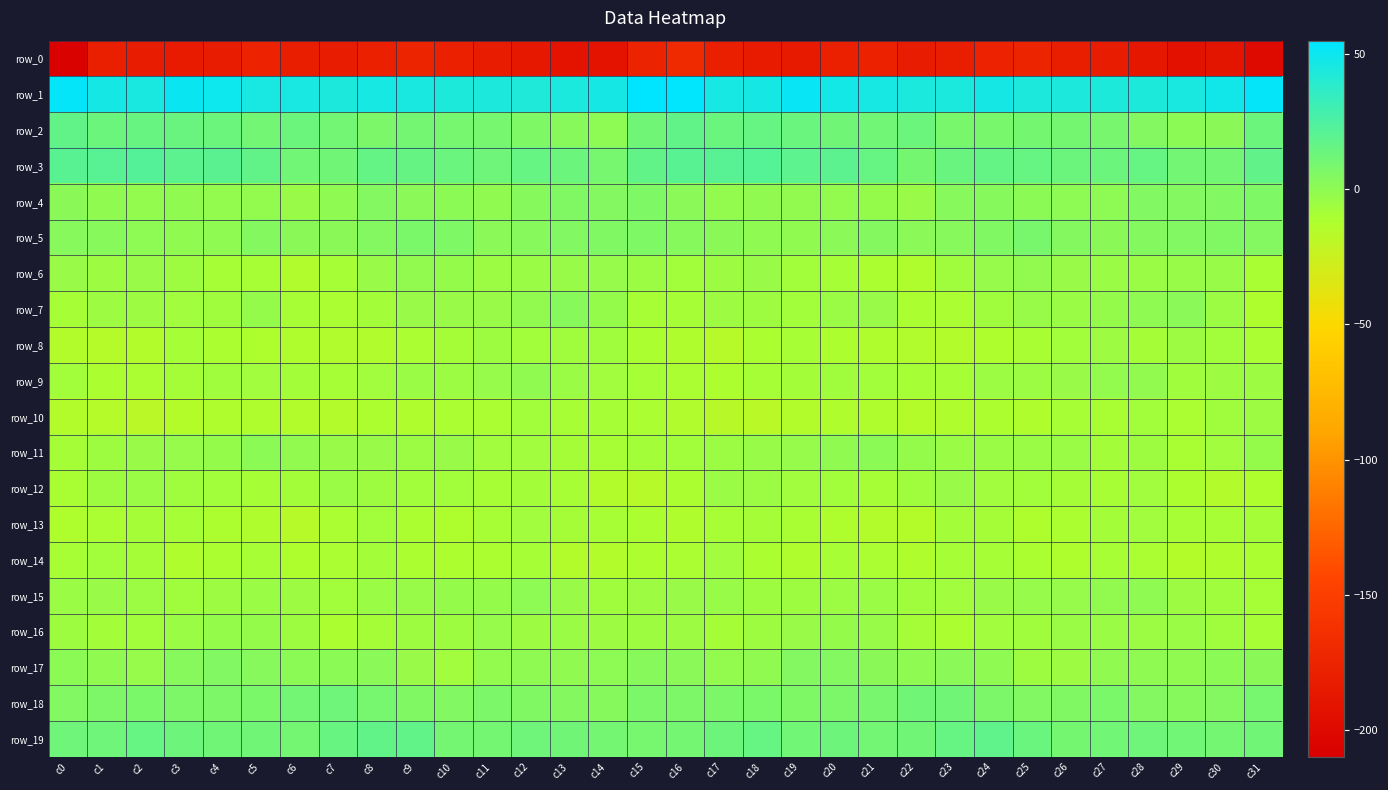

Reading right to left, list all the values displayed in this chart.

row_0: c31=-199.6	c30=-189.0	c29=-192.1	c28=-187.7	c27=-182.5	c26=-181.0	c25=-175.1	c24=-176.4	c23=-181.9	c22=-182.9	c21=-177.6	c20=-178.9	c19=-184.2	c18=-183.2	c17=-179.0	c16=-169.6	c15=-176.2	c14=-191.0	c13=-190.9	c12=-185.5	c11=-182.1	c10=-178.6	c9=-174.6	c8=-178.7	c7=-182.7	c6=-181.8	c5=-176.5	c4=-182.2	c3=-183.6	c2=-182.7	c1=-179.8	c0=-207.7
row_1: c31=53.3	c30=47.8	c29=45.1	c28=43.3	c27=43.4	c26=43.9	c25=44.0	c24=46.3	c23=44.5	c22=44.6	c21=45.8	c20=47.2	c19=51.5	c18=46.6	c17=45.7	c16=54.1	c15=54.7	c14=46.6	c13=44.4	c12=43.0	c11=43.8	c10=43.6	c9=45.0	c8=46.1	c7=44.0	c6=45.3	c5=45.4	c4=49.4	c3=50.4	c2=45.0	c1=46.5	c0=53.4
row_2: c31=13.3	c30=2.1	c29=1.0	c28=4.7	c27=8.6	c26=9.7	c25=9.7	c24=8.3	c23=8.1	c22=13.2	c21=11.5	c20=11.9	c19=14.0	c18=15.2	c17=13.9	c16=17.1	c15=12.0	c14=0.2	c13=2.4	c12=6.3	c11=9.3	c10=9.4	c9=10.0	c8=7.1	c7=10.6	c6=13.3	c5=10.6	c4=13.3	c3=14.3	c2=15.0	c1=13.2	c0=16.8
row_3: c31=17.3	c30=10.7	c29=10.7	c28=15.6	c27=13.4	c26=13.2	c25=15.3	c24=16.5	c23=14.2	c22=9.6	c21=15.3	c20=19.4	c19=19.2	c18=21.6	c17=21.2	c16=20.5	c15=16.8	c14=9.1	c13=13.2	c12=15.3	c11=12.5	c10=14.0	c9=16.1	c8=16.3	c7=11.9	c6=11.3	c5=17.0	c4=19.9	c3=19.7	c2=22.0	c1=20.8	c0=20.6
row_4: c31=6.0	c30=5.3	c29=4.5	c28=5.0	c27=0.5	c26=0.3	c25=1.1	c24=3.4	c23=2.9	c22=-4.0	c21=-2.3	c20=-1.9	c19=-1.0	c18=-0.5	c17=-1.6	c16=1.7	c15=5.9	c14=4.5	c13=5.3	c12=3.5	c11=-0.5	c10=1.0	c9=1.2	c8=4.7	c7=-0.3	c6=-3.9	c5=-1.6	c4=-1.8	c3=-0.5	c2=-1.5	c1=-0.8	c0=1.8
row_5: c31=4.8	c30=5.4	c29=5.2	c28=4.2	c27=1.7	c26=4.1	c25=8.3	c24=5.6	c23=2.8	c22=1.5	c21=3.9	c20=1.6	c19=-0.8	c18=-0.1	c17=1.8	c16=3.4	c15=6.0	c14=5.8	c13=5.1	c12=3.2	c11=1.6	c10=6.2	c9=7.9	c8=4.5	c7=1.7	c6=1.9	c5=4.1	c4=0.1	c3=-0.5	c2=0.2	c1=2.4	c0=3.1
row_6: c31=-10.0	c30=-3.1	c29=-3.1	c28=-4.1	c27=-4.1	c26=-3.7	c25=-0.9	c24=-2.9	c23=-6.3	c22=-12.4	c21=-10.9	c20=-9.1	c19=-7.4	c18=-3.5	c17=-5.1	c16=-7.3	c15=-4.6	c14=-2.8	c13=-3.1	c12=-4.1	c11=-4.6	c10=-2.4	c9=-1.1	c8=-3.6	c7=-8.7	c6=-13.4	c5=-9.5	c4=-9.1	c3=-5.7	c2=-3.5	c1=-5.3	c0=-3.7
row_7: c31=-11.9	c30=-4.7	c29=1.7	c28=-0.1	c27=-2.4	c26=-4.4	c25=-3.3	c24=-6.1	c23=-10.4	c22=-11.0	c21=-3.7	c20=-4.3	c19=-7.4	c18=-5.8	c17=-5.3	c16=-8.7	c15=-9.3	c14=-2.2	c13=2.3	c12=-1.0	c11=-3.7	c10=-3.9	c9=-3.5	c8=-8.1	c7=-10.7	c6=-9.2	c5=-2.3	c4=-6.5	c3=-6.7	c2=-5.4	c1=-5.4	c0=-8.7
row_8: c31=-10.5	c30=-7.4	c29=-5.3	c28=-8.4	c27=-5.5	c26=-7.4	c25=-9.8	c24=-12.2	c23=-14.0	c22=-13.8	c21=-12.5	c20=-11.3	c19=-9.4	c18=-11.2	c17=-16.1	c16=-12.5	c15=-10.9	c14=-6.3	c13=-6.4	c12=-7.4	c11=-5.7	c10=-8.5	c9=-10.6	c8=-13.5	c7=-13.7	c6=-13.3	c5=-12.0	c4=-10.7	c3=-9.0	c2=-13.9	c1=-15.6	c0=-13.9
row_9: c31=-5.5	c30=-5.2	c29=-6.4	c28=-1.3	c27=-1.6	c26=-3.8	c25=-5.0	c24=-4.7	c23=-9.1	c22=-8.7	c21=-7.3	c20=-6.2	c19=-7.8	c18=-9.0	c17=-11.5	c16=-10.6	c15=-9.1	c14=-7.0	c13=-4.4	c12=-0.4	c11=-2.6	c10=-4.7	c9=-4.3	c8=-6.6	c7=-9.2	c6=-8.1	c5=-6.9	c4=-6.2	c3=-8.3	c2=-10.3	c1=-10.7	c0=-7.4
row_10: c31=-5.4	c30=-6.5	c29=-10.5	c28=-7.2	c27=-9.9	c26=-9.3	c25=-12.7	c24=-11.7	c23=-13.1	c22=-14.9	c21=-13.2	c20=-12.3	c19=-14.2	c18=-17.3	c17=-16.6	c16=-13.7	c15=-10.5	c14=-8.8	c13=-9.5	c12=-7.4	c11=-10.2	c10=-10.2	c9=-13.0	c8=-11.5	c7=-14.5	c6=-14.3	c5=-12.8	c4=-12.6	c3=-15.3	c2=-17.7	c1=-15.5	c0=-14.0
row_11: c31=-2.2	c30=-7.0	c29=-9.9	c28=-6.1	c27=-8.0	c26=-4.4	c25=-4.5	c24=-4.1	c23=-4.1	c22=-2.4	c21=0.7	c20=-0.8	c19=-2.6	c18=-3.4	c17=-4.6	c16=-7.3	c15=-8.0	c14=-9.2	c13=-8.4	c12=-6.7	c11=-7.1	c10=-3.8	c9=-4.6	c8=-3.9	c7=-4.0	c6=-1.3	c5=0.7	c4=-2.2	c3=-2.7	c2=-3.5	c1=-5.7	c0=-8.4
row_12: c31=-12.1	c30=-14.5	c29=-11.6	c28=-7.1	c27=-9.6	c26=-8.3	c25=-7.5	c24=-6.9	c23=-3.9	c22=-6.4	c21=-8.9	c20=-7.6	c19=-7.0	c18=-5.0	c17=-4.4	c16=-10.8	c15=-15.9	c14=-14.2	c13=-9.4	c12=-7.8	c11=-9.4	c10=-7.5	c9=-7.5	c8=-5.7	c7=-4.0	c6=-7.9	c5=-8.7	c4=-7.2	c3=-6.4	c2=-4.0	c1=-5.6	c0=-10.2
row_13: c31=-8.5	c30=-9.4	c29=-9.2	c28=-6.7	c27=-8.1	c26=-11.2	c25=-12.2	c24=-8.4	c23=-8.1	c22=-15.3	c21=-14.3	c20=-11.9	c19=-9.9	c18=-8.6	c17=-9.4	c16=-12.6	c15=-11.2	c14=-9.7	c13=-8.3	c12=-6.7	c11=-9.3	c10=-12.0	c9=-11.2	c8=-7.3	c7=-10.3	c6=-16.4	c5=-12.9	c4=-11.5	c3=-9.2	c2=-8.3	c1=-10.3	c0=-12.2
row_14: c31=-10.9	c30=-13.2	c29=-15.0	c28=-10.7	c27=-9.4	c26=-11.8	c25=-11.1	c24=-8.7	c23=-8.8	c22=-12.3	c21=-10.4	c20=-9.2	c19=-12.9	c18=-10.9	c17=-6.8	c16=-10.3	c15=-11.6	c14=-14.2	c13=-14.1	c12=-9.0	c11=-11.0	c10=-11.4	c9=-10.8	c8=-7.9	c7=-10.2	c6=-12.1	c5=-9.2	c4=-10.9	c3=-13.1	c2=-8.3	c1=-7.3	c0=-9.4
row_15: c31=-8.8	c30=-6.2	c29=-5.5	c28=-0.1	c27=-1.1	c26=-2.7	c25=-2.6	c24=-3.5	c23=-6.6	c22=-6.3	c21=-4.3	c20=-5.0	c19=-5.7	c18=-5.7	c17=-3.3	c16=-3.6	c15=-5.3	c14=-6.1	c13=-3.9	c12=0.5	c11=-2.3	c10=-2.4	c9=-3.1	c8=-4.2	c7=-7.6	c6=-5.1	c5=-4.3	c4=-5.4	c3=-6.2	c2=-4.6	c1=-3.9	c0=-4.4
row_16: c31=-9.3	c30=-6.4	c29=-4.3	c28=-4.6	c27=-4.0	c26=-4.0	c25=-6.5	c24=-6.7	c23=-11.0	c22=-8.1	c21=-3.0	c20=-2.0	c19=-3.7	c18=-5.7	c17=-8.1	c16=-5.5	c15=-5.7	c14=-5.4	c13=-4.1	c12=-5.2	c11=-2.9	c10=-5.8	c9=-5.9	c8=-8.3	c7=-11.2	c6=-5.8	c5=-2.3	c4=-2.4	c3=-4.0	c2=-7.5	c1=-7.9	c0=-5.7
row_17: c31=1.7	c30=0.7	c29=-0.7	c28=-0.2	c27=-0.8	c26=-5.1	c25=-5.9	c24=-0.3	c23=1.5	c22=0.1	c21=2.2	c20=4.5	c19=4.5	c18=-0.8	c17=-1.7	c16=1.7	c15=2.6	c14=0.3	c13=-0.7	c12=-0.2	c11=-1.8	c10=-6.9	c9=-3.8	c8=1.5	c7=0.7	c6=0.7	c5=2.9	c4=5.0	c3=2.9	c2=-2.5	c1=-0.8	c0=1.0
row_18: c31=9.0	c30=4.6	c29=3.7	c28=4.6	c27=7.4	c26=5.5	c25=5.2	c24=6.9	c23=11.8	c22=11.8	c21=8.6	c20=7.3	c19=6.0	c18=7.6	c17=7.2	c16=6.7	c15=7.0	c14=3.6	c13=3.8	c12=5.7	c11=7.1	c10=5.0	c9=5.4	c8=9.1	c7=12.5	c6=11.0	c5=7.6	c4=6.7	c3=6.4	c2=7.6	c1=6.5	c0=4.9
row_19: c31=12.0	c30=10.1	c29=11.5	c28=12.3	c27=11.1	c26=9.7	c25=14.0	c24=18.1	c23=15.6	c22=11.8	c21=10.8	c20=12.8	c19=11.3	c18=15.4	c17=13.0	c16=10.3	c15=9.3	c14=10.5	c13=12.0	c12=12.3	c11=10.0	c10=10.3	c9=16.9	c8=17.1	c7=14.9	c6=10.2	c5=12.0	c4=11.9	c3=12.8	c2=15.2	c1=12.4	c0=12.1